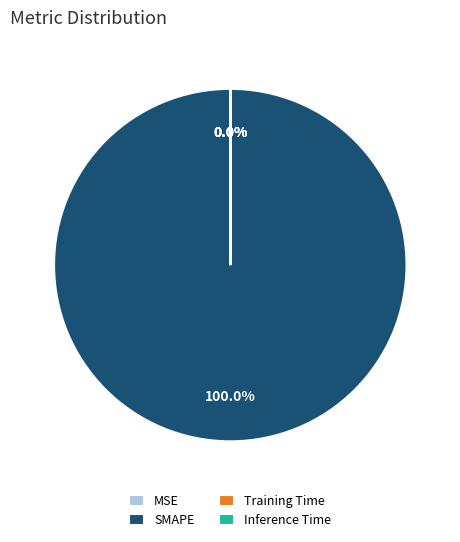

Combined, do MSE and Training Time account for over 50%?

No